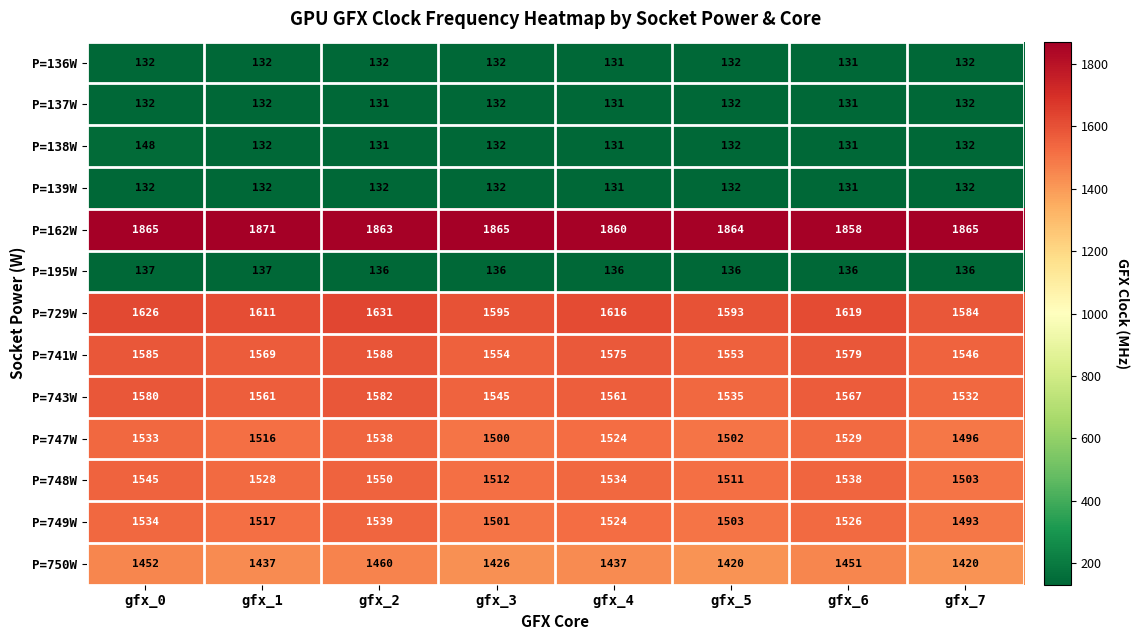

What is the sum of the P=748W values at gfx_3 and gfx_7?

3015